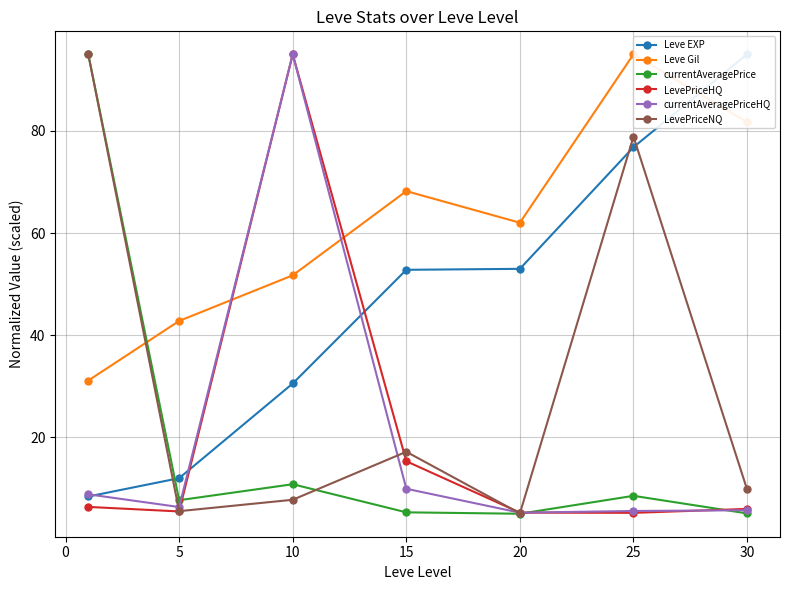

Reading left to right, transcribe all the data shown in this chart.

Leve EXP: 8.4	12.0	30.5	52.8	53.0	76.8	95.0
Leve Gil: 31.1	42.8	51.7	68.2	62.0	95.0	81.7
currentAveragePrice: 95.0	7.7	10.8	5.3	5.0	8.5	5.1
LevePriceHQ: 6.4	5.5	95.0	15.3	5.3	5.2	6.0
currentAveragePriceHQ: 8.8	6.3	95.0	9.9	5.2	5.6	5.7
LevePriceNQ: 95.0	5.5	7.8	17.2	5.1	78.9	9.8